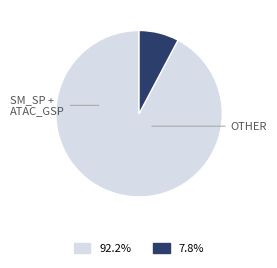

Is there any slice that represents more than half of the pie?

Yes